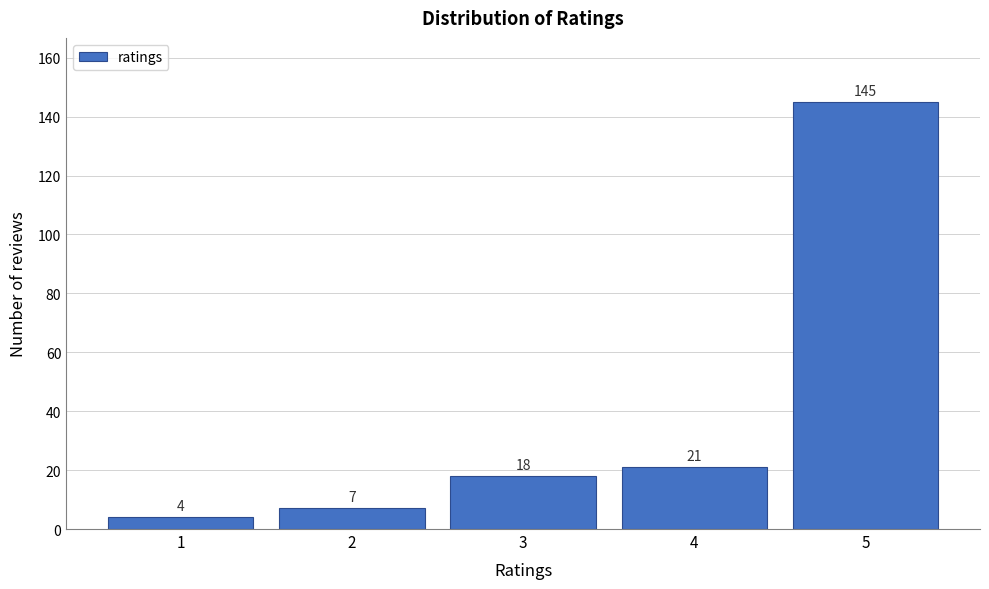

Reading right to left, extract all data points from this chart.

145	21	18	7	4